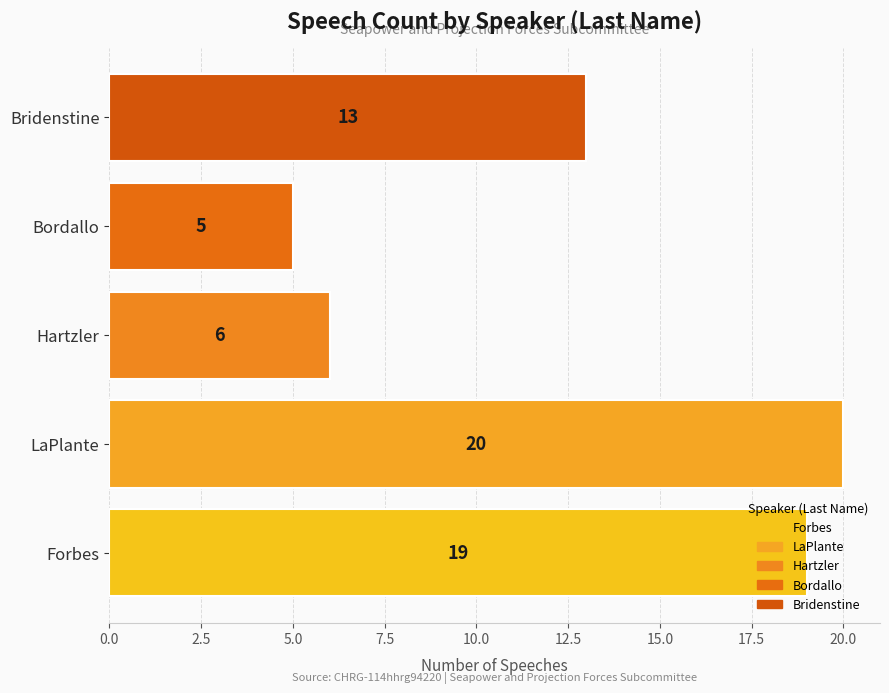

Rank the categories by value from lowest to highest.

Bordallo, Hartzler, Bridenstine, Forbes, LaPlante